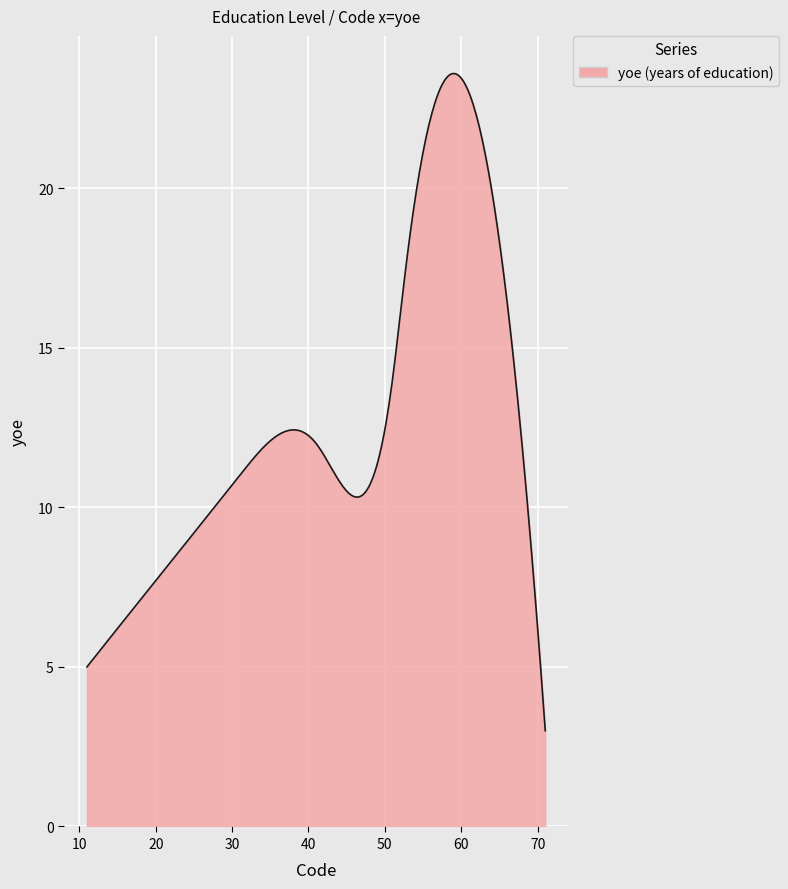

What is the greatest value displayed?

23.6